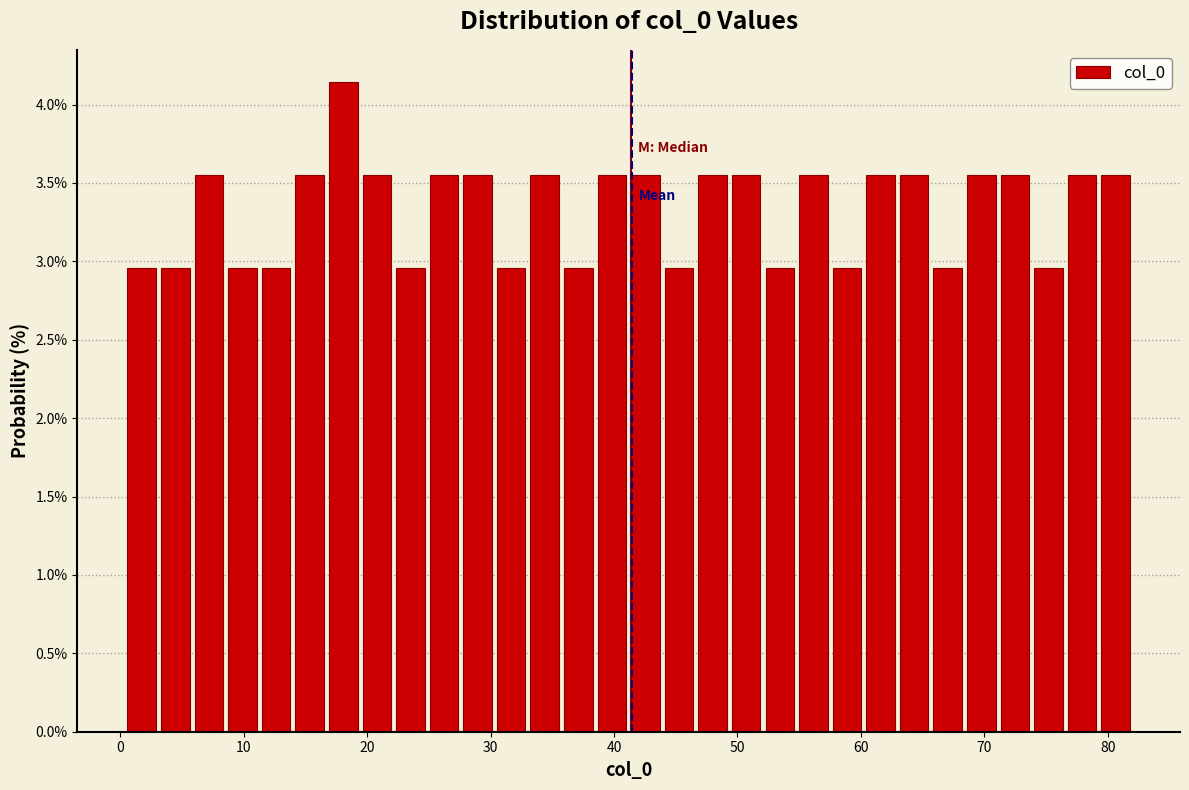

Around what value on the x-axis is the tallest bar? Give the approximate position of its centre, as read against the axis.

18